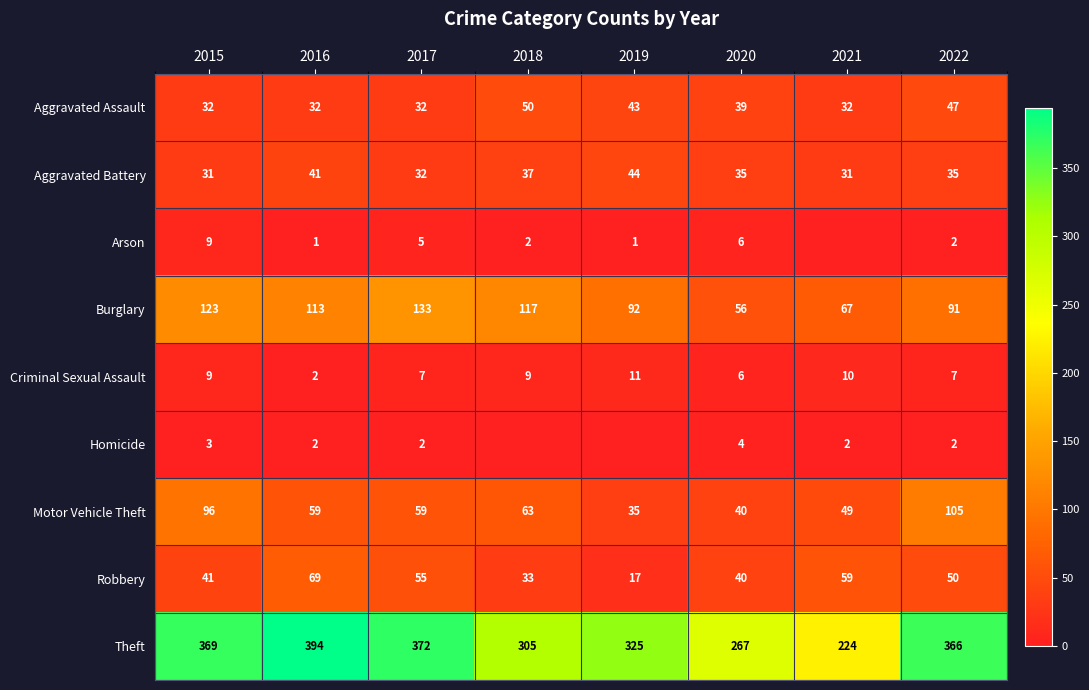

Read the Criminal Sexual Assault value at 2021.

10